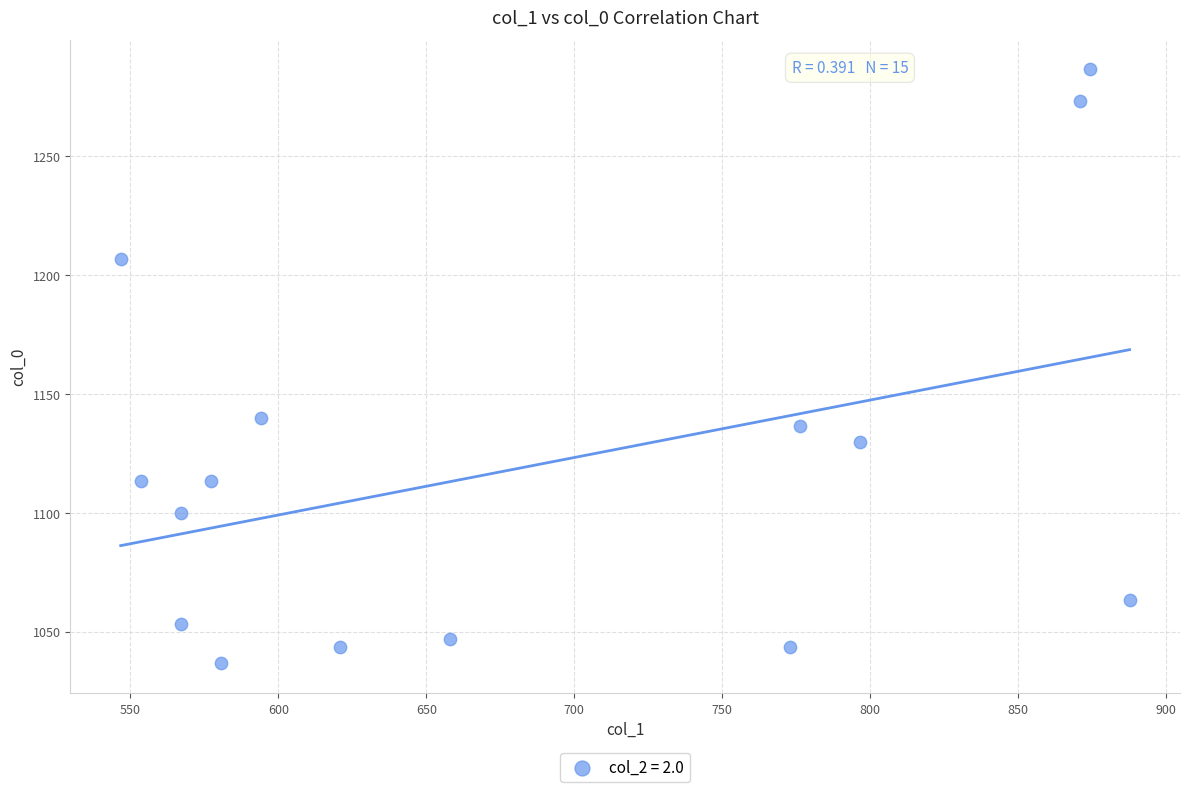

What is the range of Y values (max minus min)?

250.0